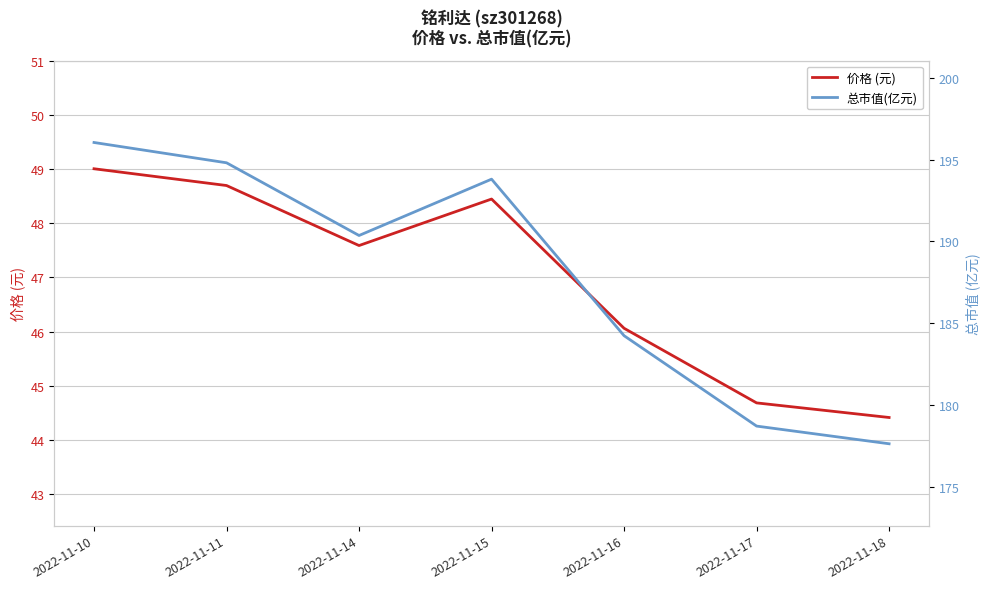

The 价格 (元) series shows 31.7 at 2022-11-11. True or false?

False